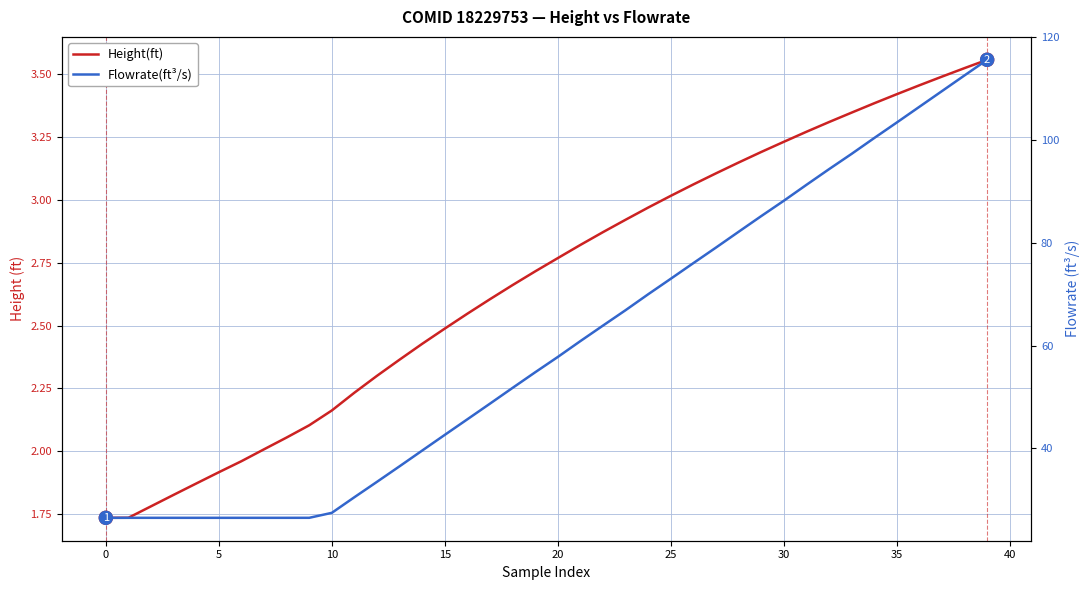

True or false: Height(ft) and Flowrate(ft³/s) intersect in this chart.

False